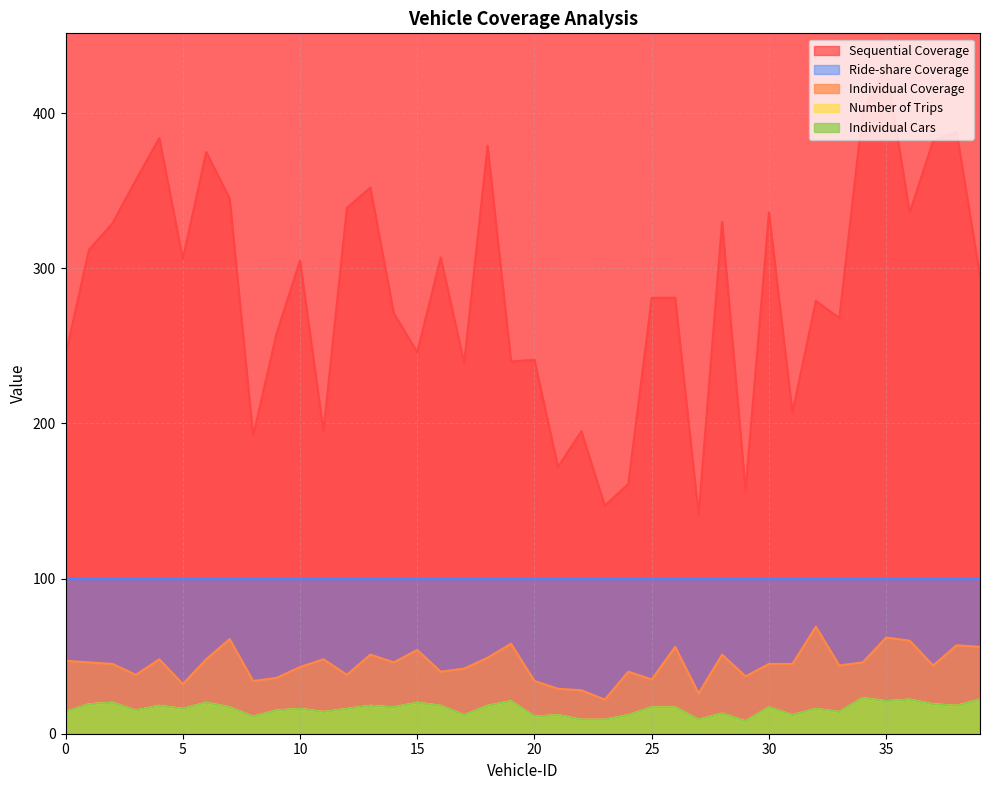

List the labels in order of Number of Trips value, largest first.

34, 36, 39, 19, 35, 2, 6, 15, 1, 37, 4, 13, 16, 18, 38, 7, 14, 25, 26, 30, 5, 10, 12, 32, 3, 9, 0, 11, 33, 28, 17, 21, 24, 31, 8, 20, 22, 23, 27, 29